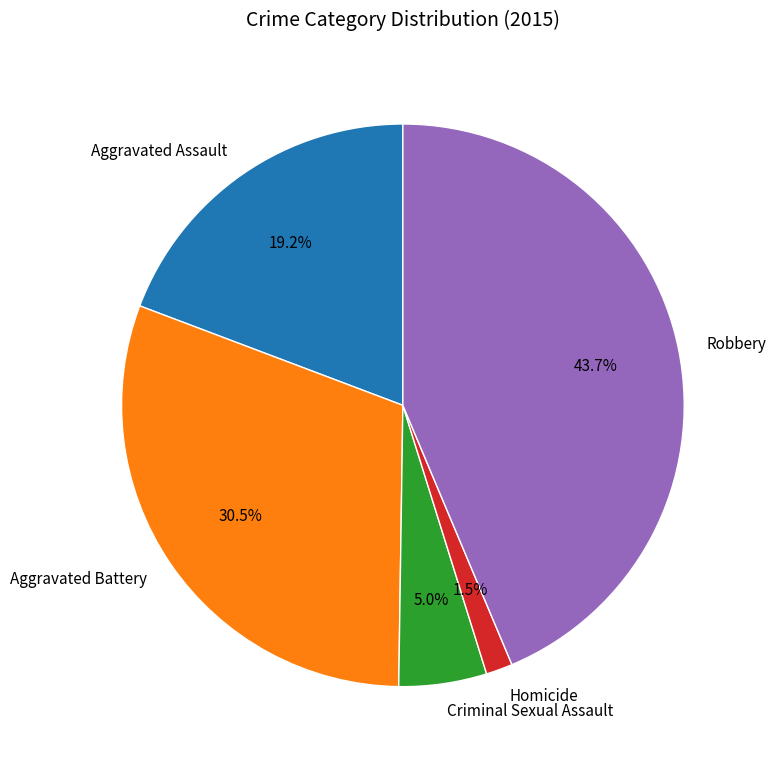

Combined, do Robbery and Criminal Sexual Assault account for over 50%?

No